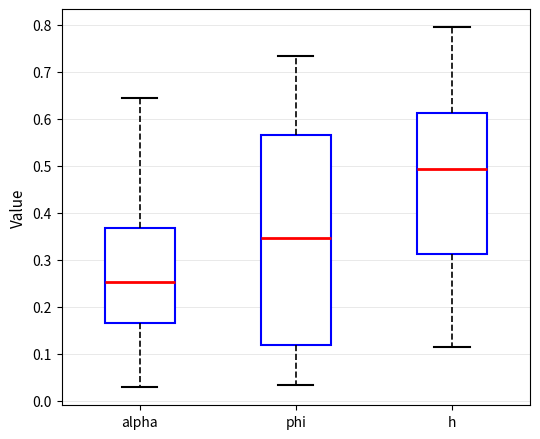

Reading left to right, transcribe this box plot: for each box, give where its median line is, the range the box spans, and where its two whiskers end, as read against the y-axis. The values are not printed on the chart, so give them approximately, as read against the axis.

alpha: median 0.25, box 0.17 to 0.37, whiskers 0.03 to 0.64
phi: median 0.35, box 0.12 to 0.56, whiskers 0.03 to 0.73
h: median 0.49, box 0.31 to 0.61, whiskers 0.11 to 0.79